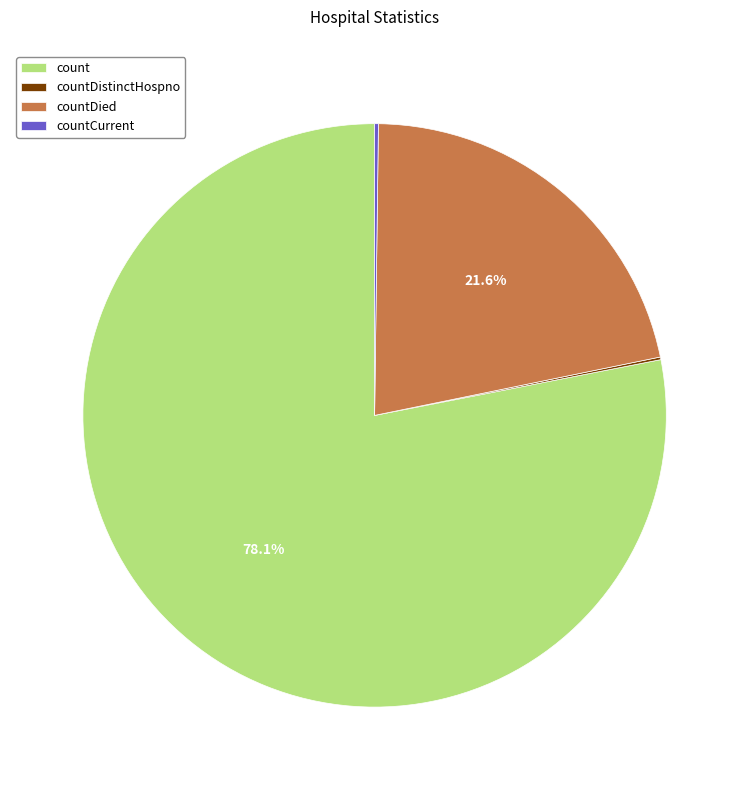

Which has a higher value, countDied or count?

count